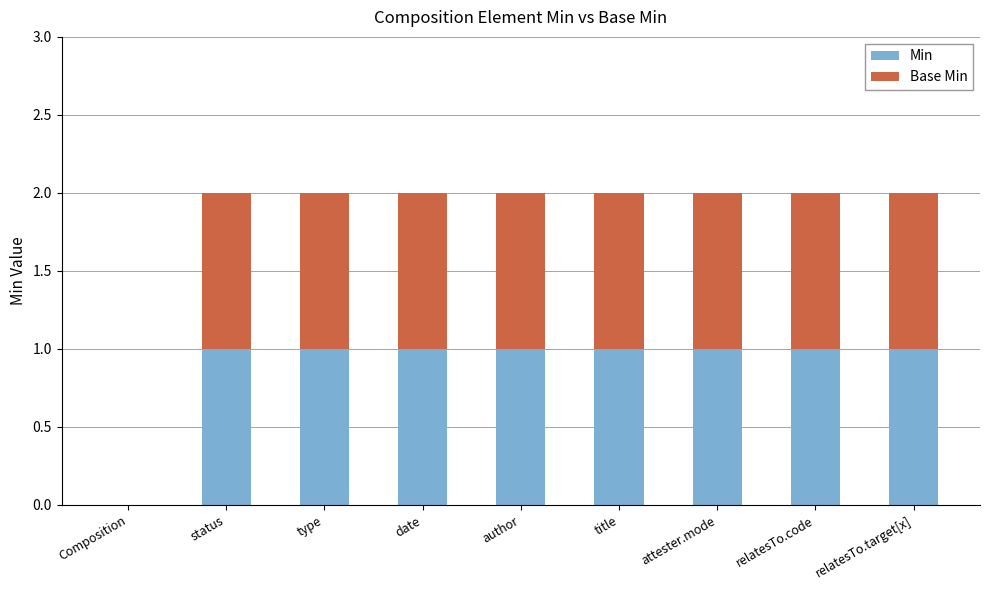

The value of Min at type is 1. True or false?

True